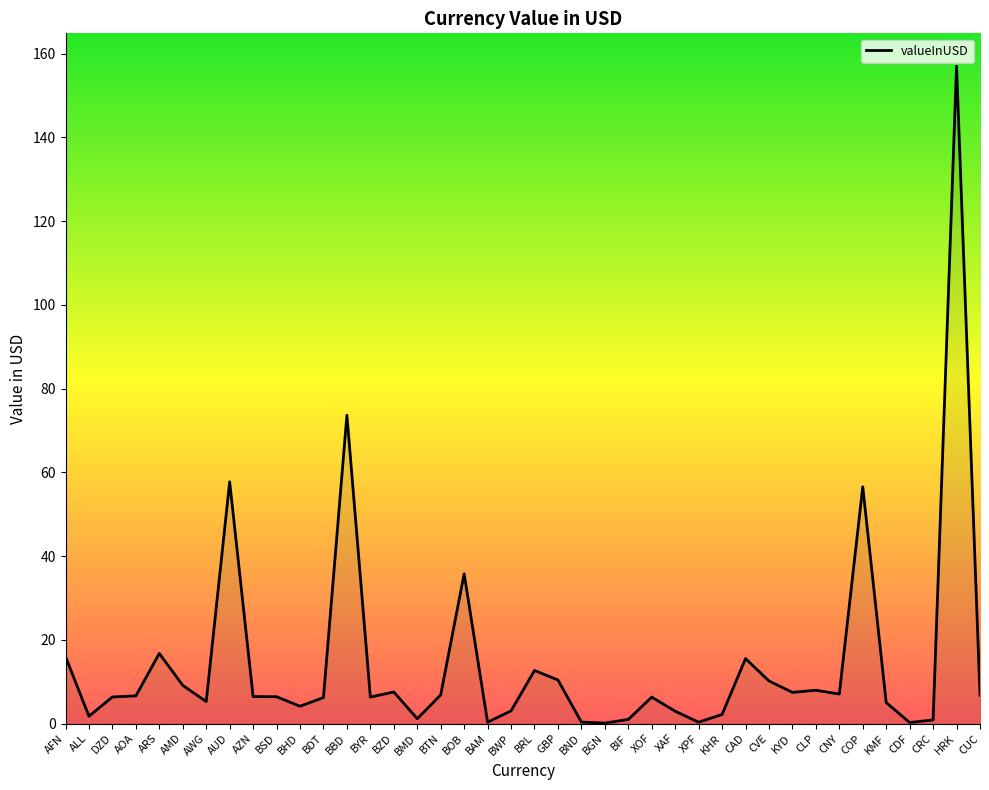

What position from the left is BTN?

17